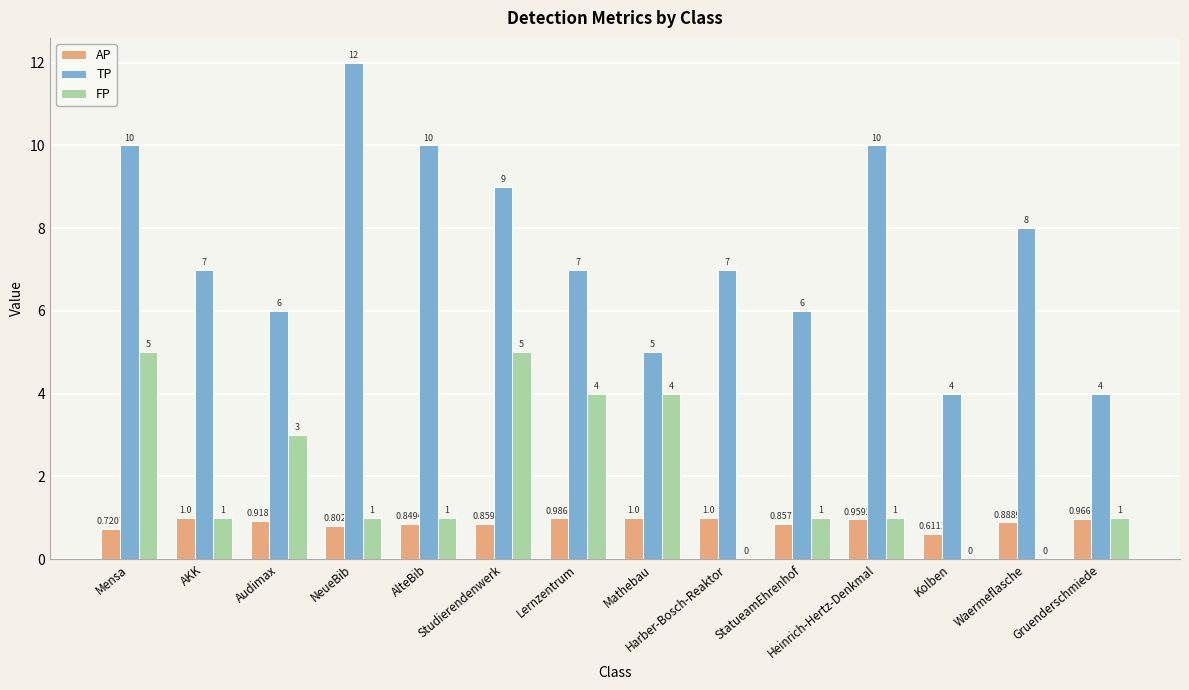

What is the difference between the FP values at Kolben and NeueBib?

1.0